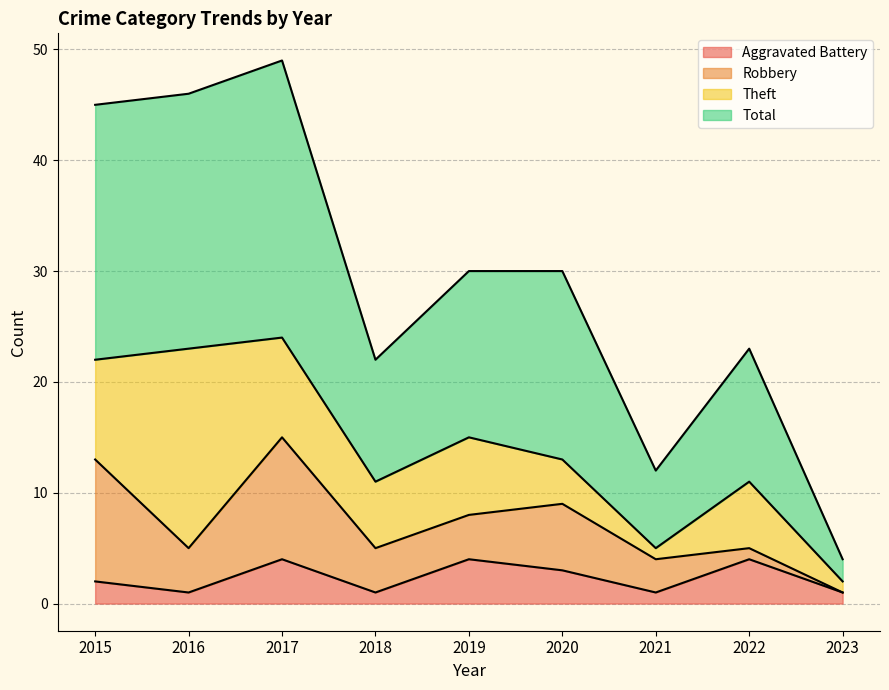

What is the minimum value shown in the chart?

1